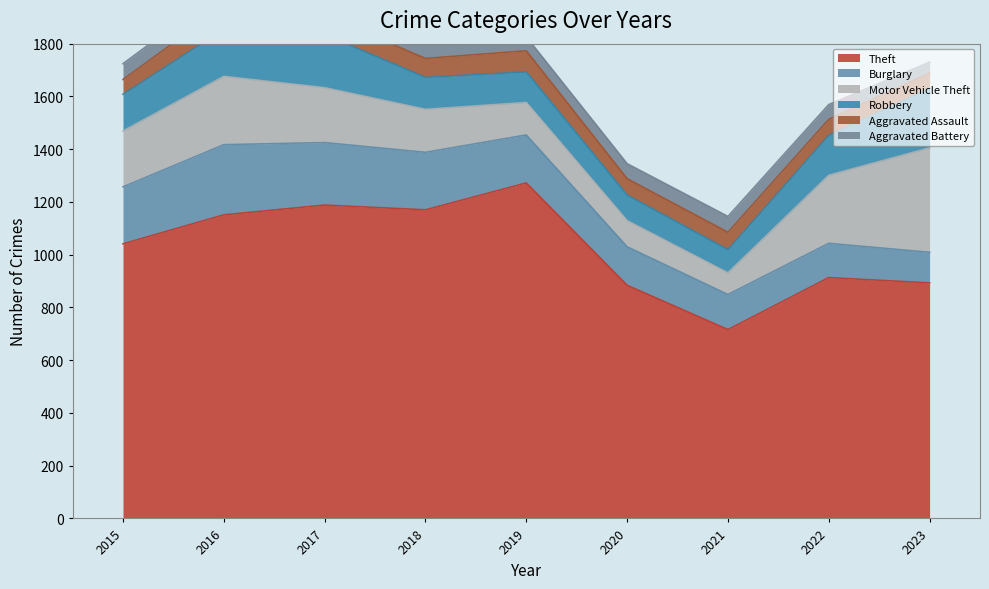

At which label is Aggravated Battery closest to 64?

2016